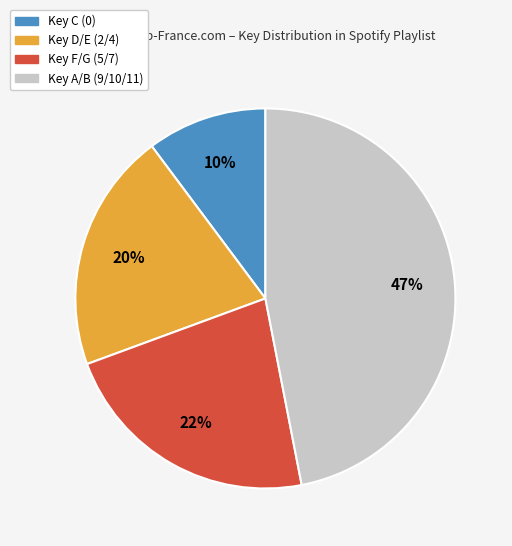

Between Key A/B (9/10/11) and Key F/G (5/7), which is larger?

Key A/B (9/10/11)